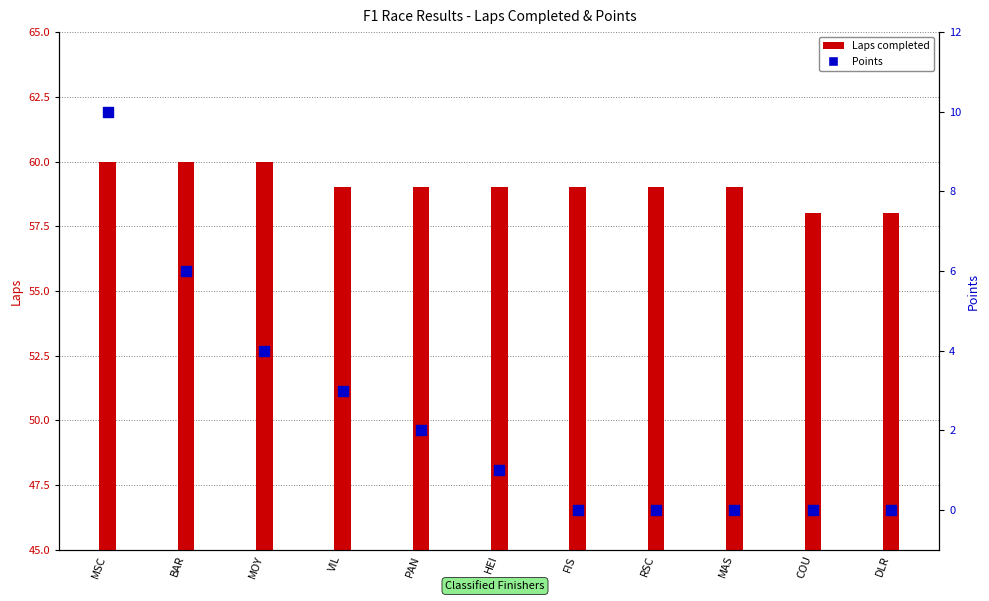

What are all the series names shown in the legend?

Laps completed, Points